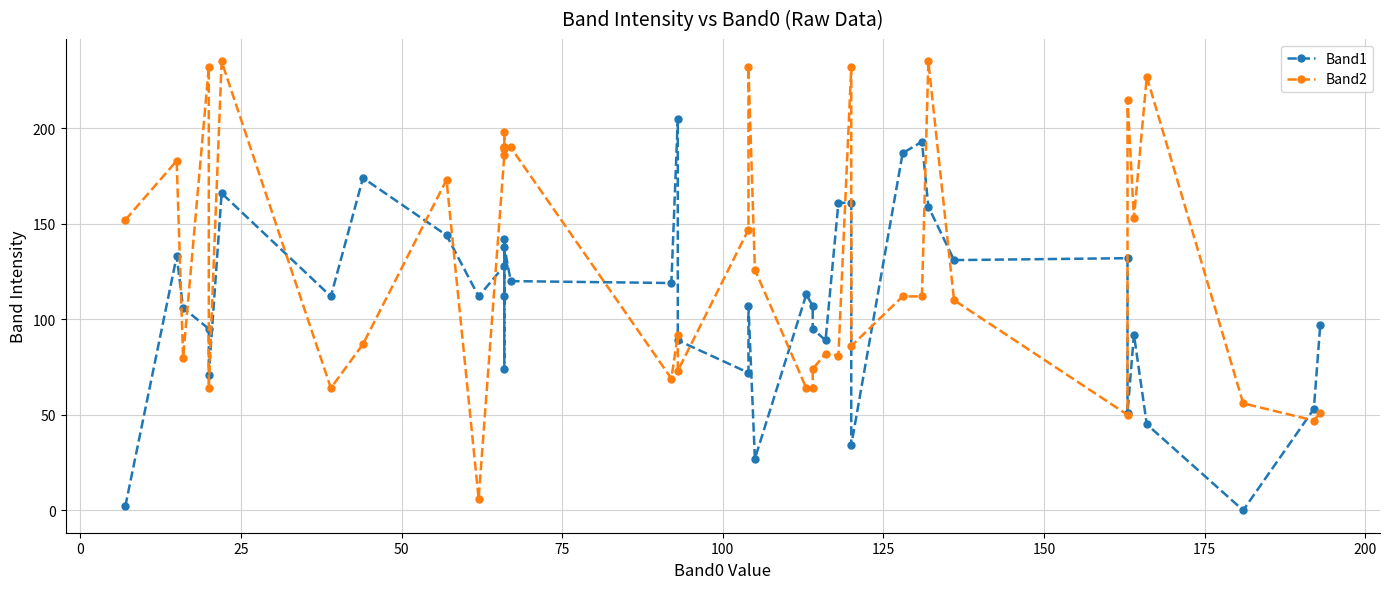

How many lines are shown in the chart?

2